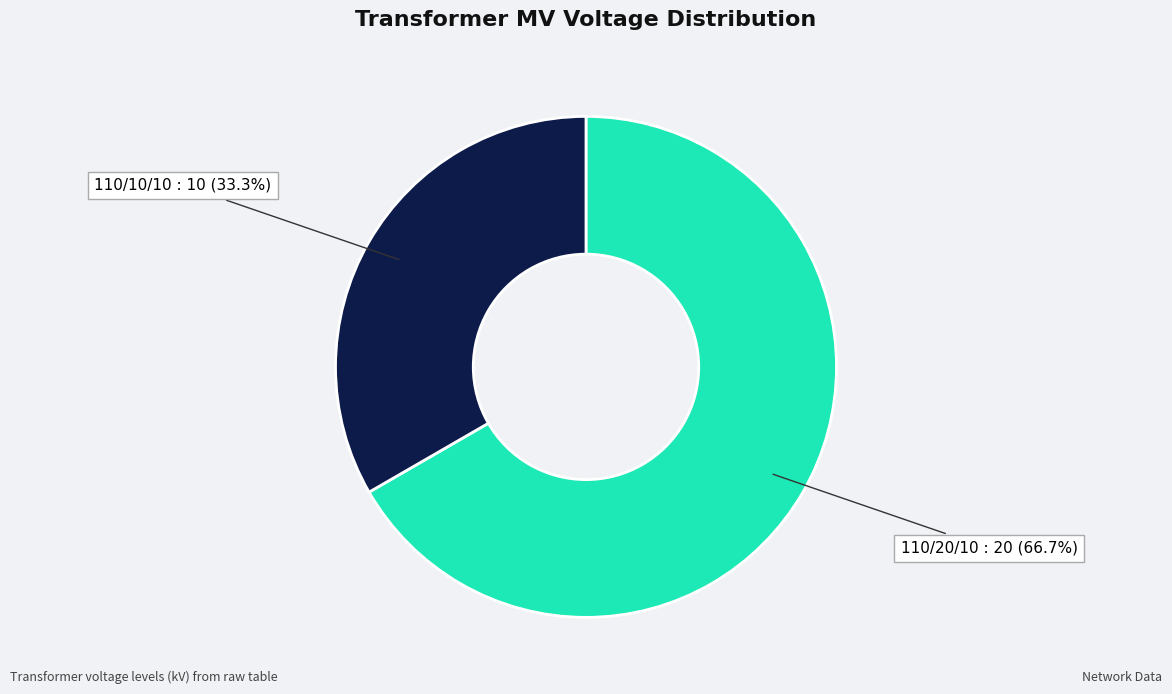

Is 110/20/10 : 20 (66.7%) the majority of the pie?

Yes